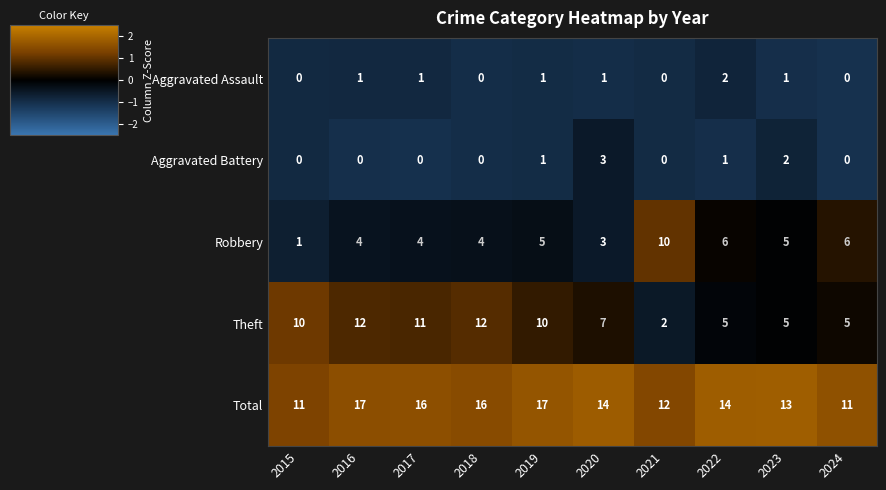

The value of Robbery at 2020 is 3. True or false?

True